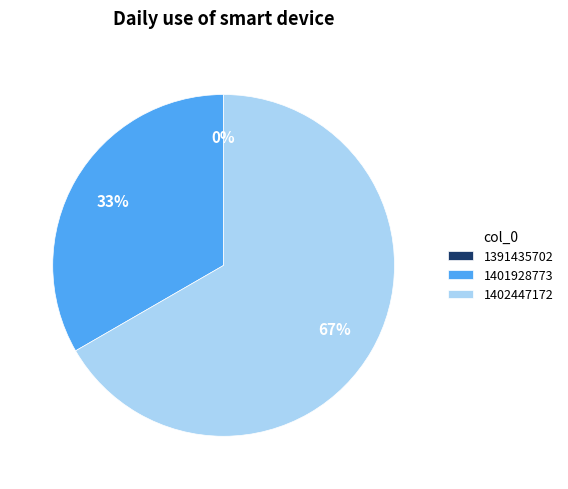

What percentage is the 1401928773 slice, to the nearest percent?

33%